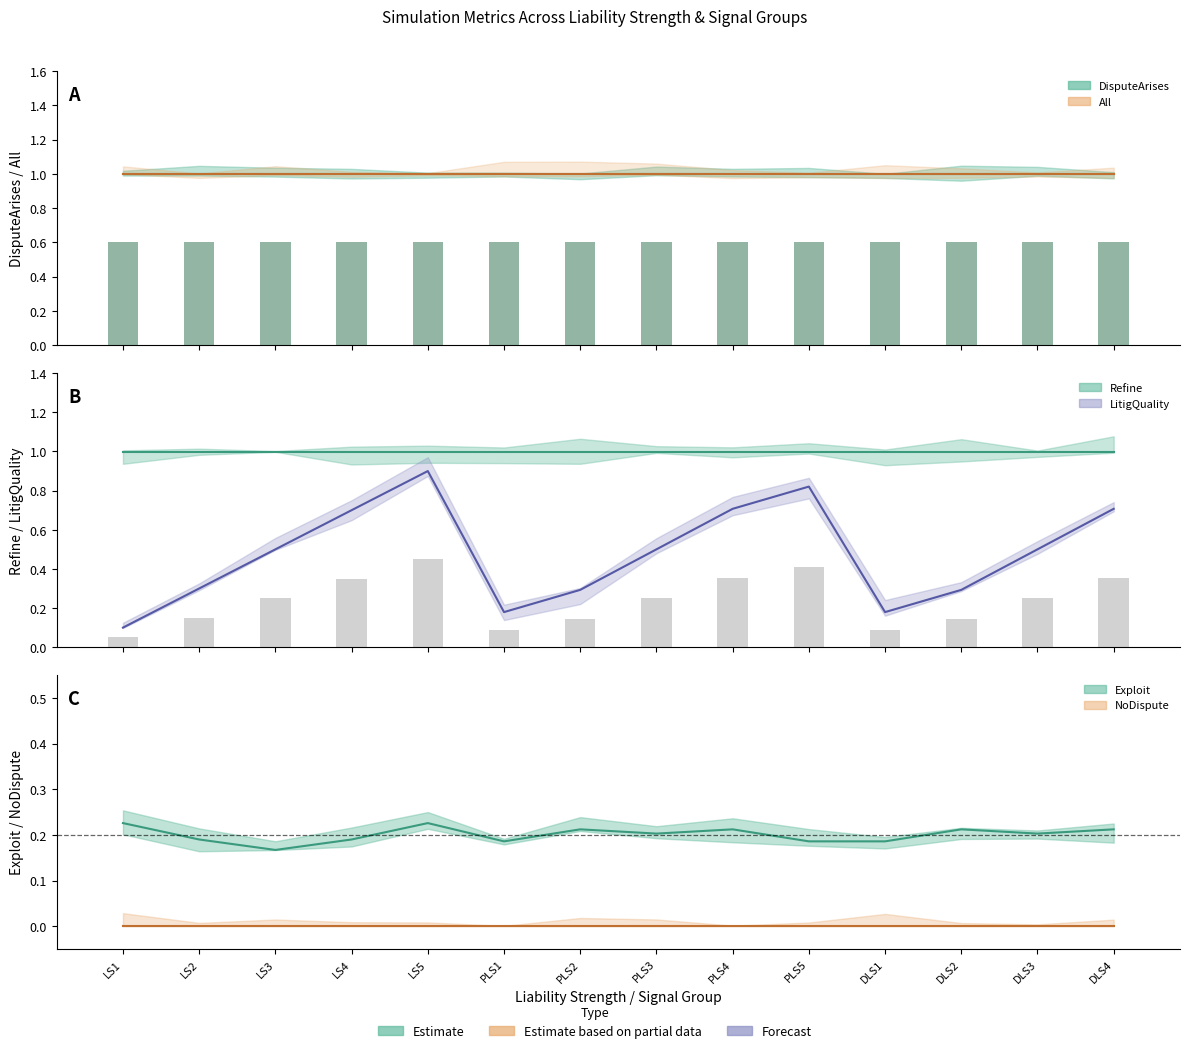

The value of DisputeArises at 22 is 1.7. True or false?

False